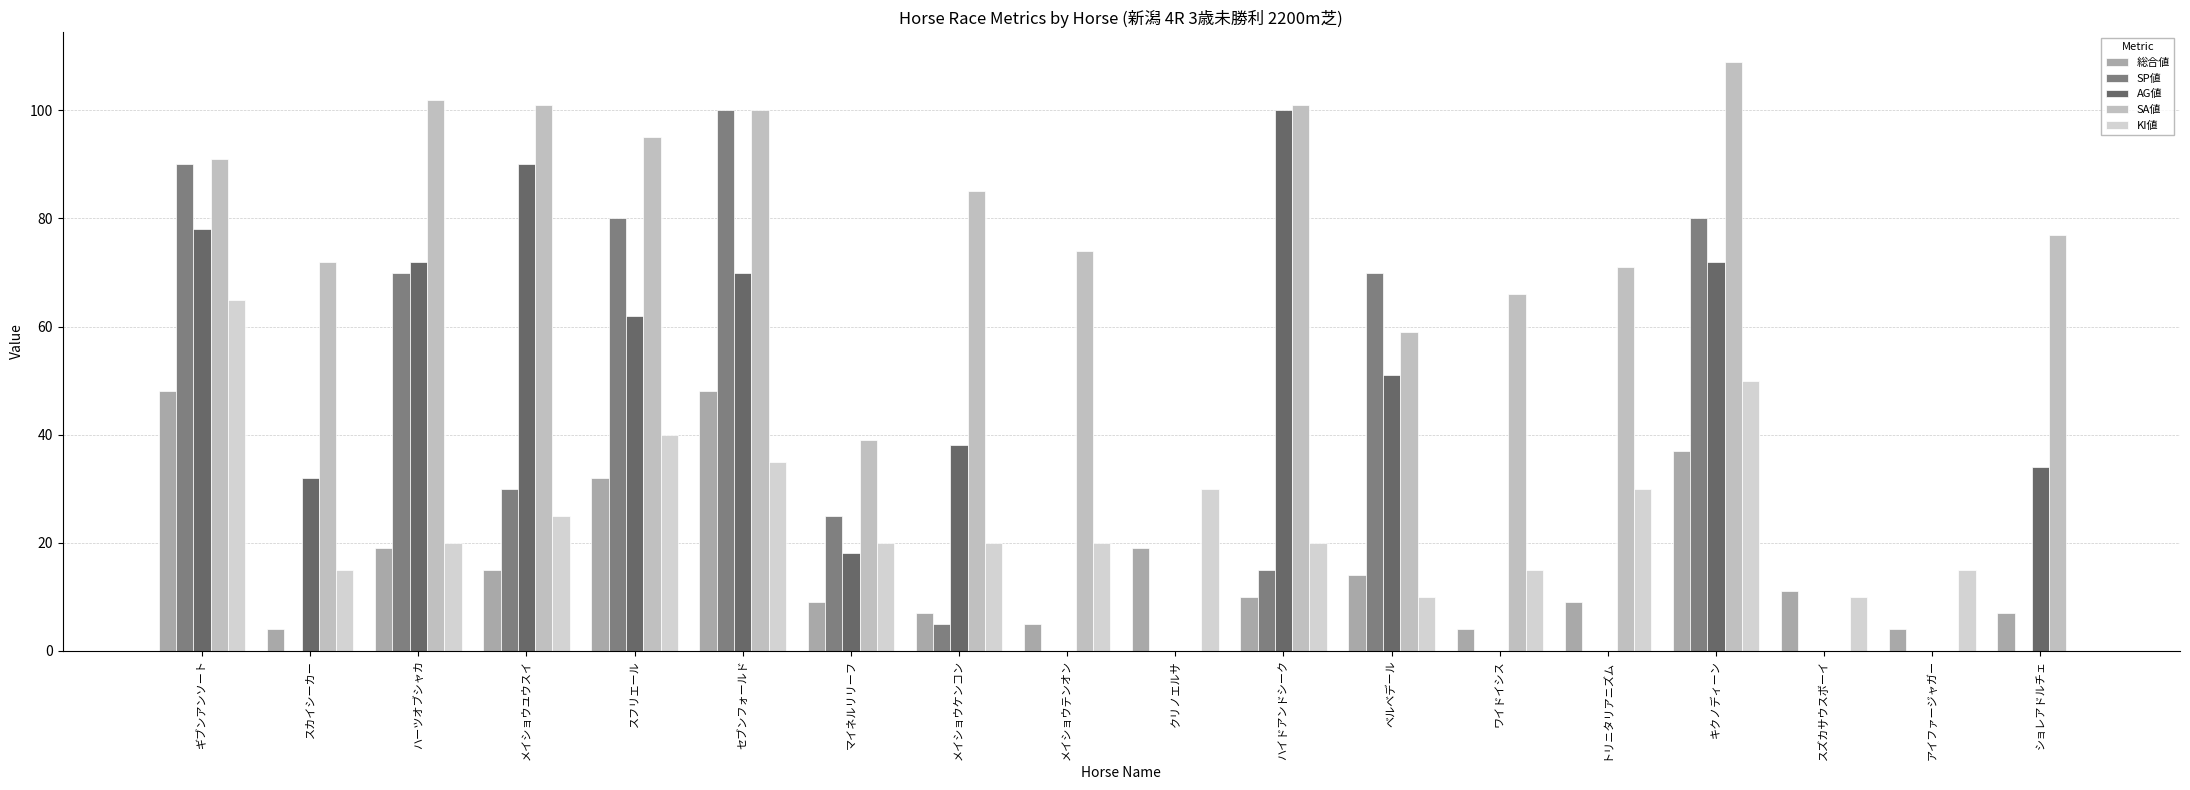

What is the label of the 10th bar from the right?

メイショウテンオン